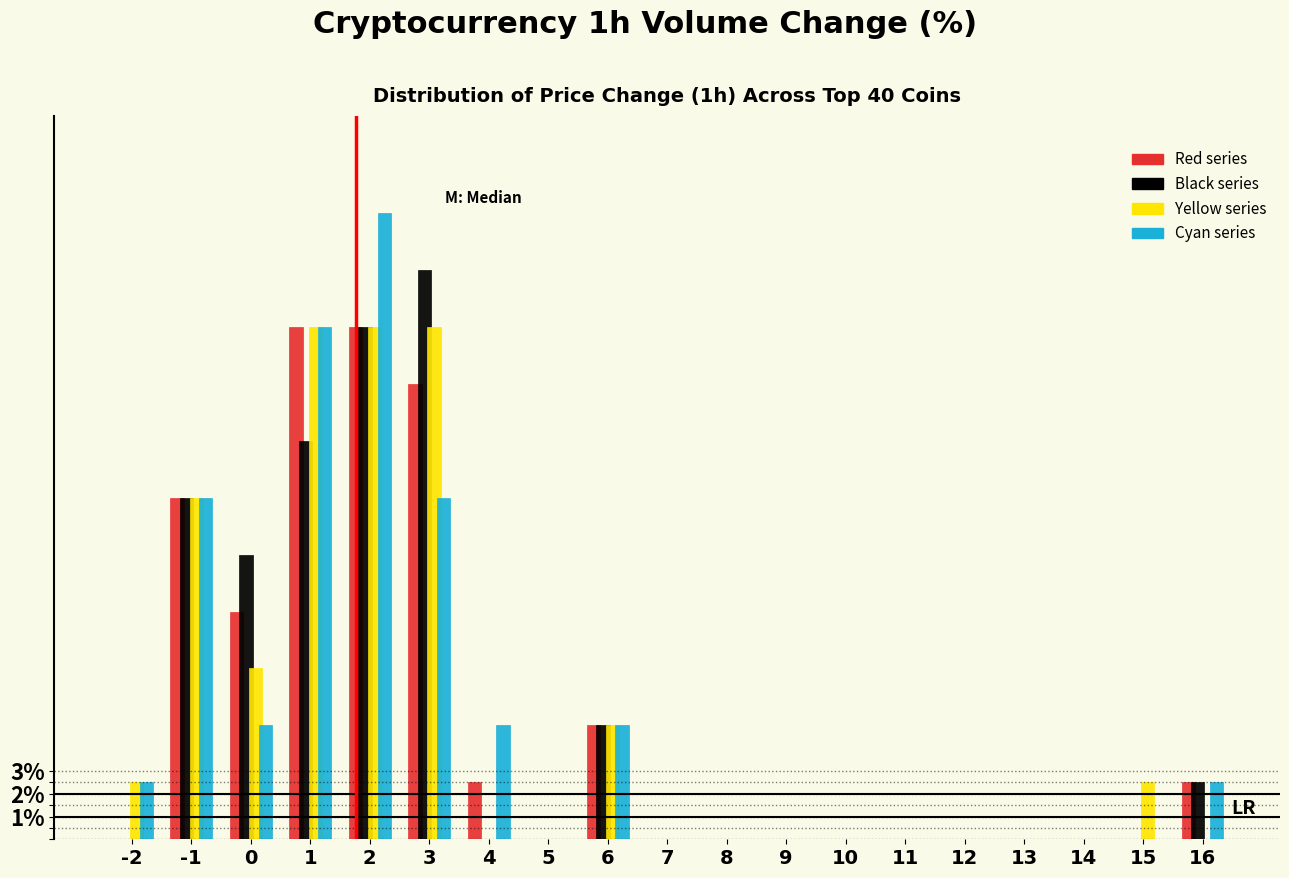

What is the sum of the Cyan series values at 4 and 15?

5.0